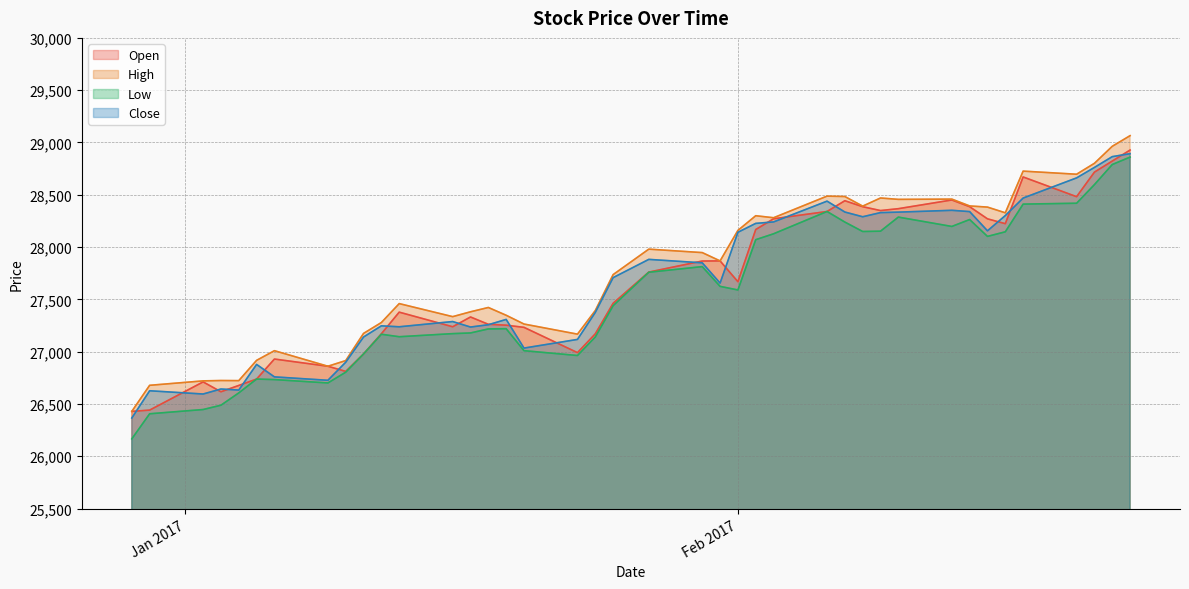

At which label does Open reach its peak?

23-02-2017